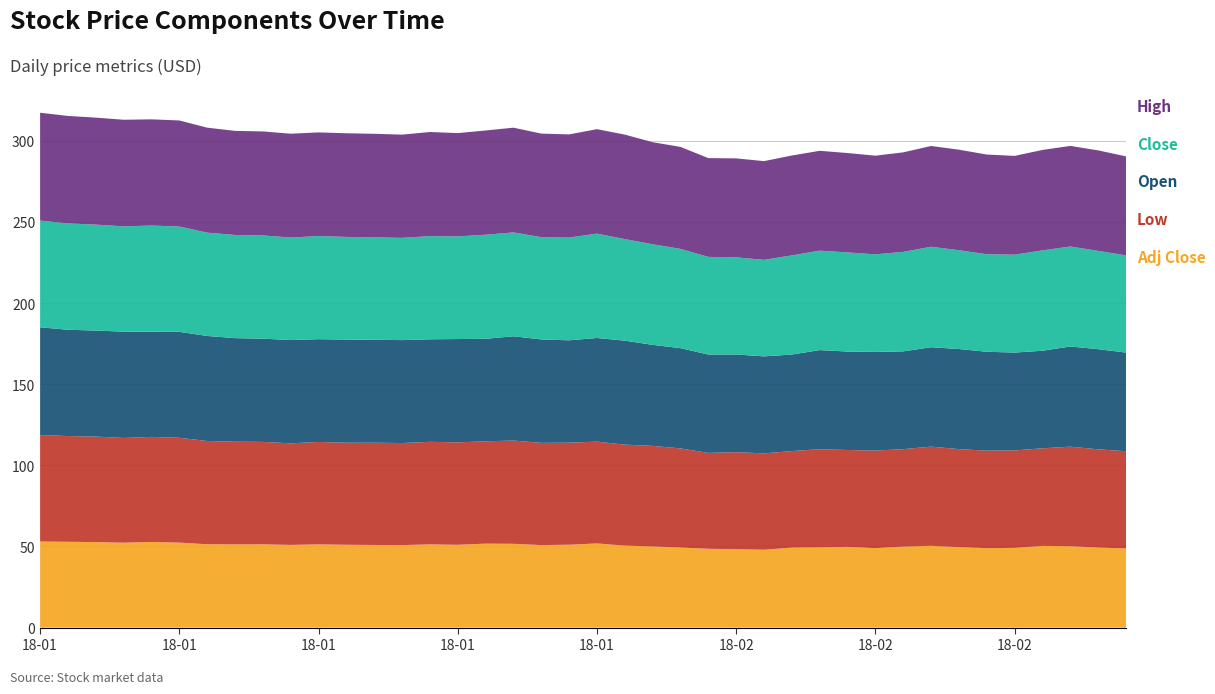

Reading left to right, what are all the values shown in this chart?

Adj Close: 2018-01-02=53.1	2018-01-03=52.9	2018-01-04=52.7	2018-01-05=52.3	2018-01-08=52.8	2018-01-09=52.4	2018-01-10=51.4	2018-01-11=51.3	2018-01-12=51.3	2018-01-16=51.0	2018-01-17=51.3	2018-01-18=51.0	2018-01-19=50.9	2018-01-22=50.8	2018-01-23=51.3	2018-01-24=51.0	2018-01-25=51.8	2018-01-26=51.6	2018-01-29=50.8	2018-01-30=51.1	2018-01-31=51.9	2018-02-01=50.5	2018-02-02=50.0	2018-02-05=49.4	2018-02-06=48.6	2018-02-07=48.3	2018-02-08=48.0	2018-02-09=49.3	2018-02-12=49.4	2018-02-13=49.8	2018-02-14=49.0	2018-02-15=49.9	2018-02-16=50.4	2018-02-20=49.6	2018-02-21=48.9	2018-02-22=49.1	2018-02-23=50.4	2018-02-26=50.2	2018-02-27=49.3	2018-02-28=48.8
Low: 2018-01-02=65.6	2018-01-03=65.2	2018-01-04=65.0	2018-01-05=64.5	2018-01-08=64.7	2018-01-09=64.6	2018-01-10=63.6	2018-01-11=63.3	2018-01-12=63.1	2018-01-16=62.6	2018-01-17=63.1	2018-01-18=62.9	2018-01-19=63.0	2018-01-22=62.9	2018-01-23=63.2	2018-01-24=63.1	2018-01-25=63.0	2018-01-26=63.6	2018-01-29=63.0	2018-01-30=62.9	2018-01-31=62.7	2018-02-01=62.2	2018-02-02=62.0	2018-02-05=61.1	2018-02-06=59.1	2018-02-07=59.8	2018-02-08=59.4	2018-02-09=59.5	2018-02-12=60.5	2018-02-13=59.7	2018-02-14=60.1	2018-02-15=60.0	2018-02-16=61.1	2018-02-20=60.4	2018-02-21=60.1	2018-02-22=60.1	2018-02-23=60.1	2018-02-26=61.3	2018-02-27=60.5	2018-02-28=59.9
Open: 2018-01-02=66.4	2018-01-03=65.5	2018-01-04=65.3	2018-01-05=65.5	2018-01-08=64.8	2018-01-09=65.3	2018-01-10=64.7	2018-01-11=63.8	2018-01-12=63.6	2018-01-16=63.7	2018-01-17=63.4	2018-01-18=63.5	2018-01-19=63.4	2018-01-22=63.4	2018-01-23=63.2	2018-01-24=63.7	2018-01-25=63.2	2018-01-26=64.3	2018-01-29=63.8	2018-01-30=63.1	2018-01-31=63.9	2018-02-01=64.1	2018-02-02=62.3	2018-02-05=61.8	2018-02-06=60.6	2018-02-07=60.2	2018-02-08=59.8	2018-02-09=59.5	2018-02-12=61.1	2018-02-13=60.7	2018-02-14=60.8	2018-02-15=60.3	2018-02-16=61.3	2018-02-20=61.7	2018-02-21=60.9	2018-02-22=60.3	2018-02-23=60.1	2018-02-26=61.8	2018-02-27=61.7	2018-02-28=60.8
Close: 2018-01-02=65.8	2018-01-03=65.5	2018-01-04=65.3	2018-01-05=64.9	2018-01-08=65.4	2018-01-09=64.9	2018-01-10=63.7	2018-01-11=63.6	2018-01-12=63.6	2018-01-16=63.1	2018-01-17=63.6	2018-01-18=63.3	2018-01-19=63.1	2018-01-22=63.0	2018-01-23=63.6	2018-01-24=63.2	2018-01-25=64.1	2018-01-26=64.0	2018-01-29=63.0	2018-01-30=63.3	2018-01-31=64.3	2018-02-01=62.6	2018-02-02=62.0	2018-02-05=61.2	2018-02-06=60.2	2018-02-07=59.9	2018-02-08=59.5	2018-02-09=61.1	2018-02-12=61.3	2018-02-13=61.1	2018-02-14=60.1	2018-02-15=61.3	2018-02-16=61.9	2018-02-20=60.9	2018-02-21=60.1	2018-02-22=60.3	2018-02-23=61.9	2018-02-26=61.6	2018-02-27=60.6	2018-02-28=59.9
High: 2018-01-02=66.5	2018-01-03=66.2	2018-01-04=65.9	2018-01-05=65.7	2018-01-08=65.5	2018-01-09=65.3	2018-01-10=64.7	2018-01-11=64.1	2018-01-12=64.1	2018-01-16=64.0	2018-01-17=63.9	2018-01-18=63.9	2018-01-19=63.8	2018-01-22=63.6	2018-01-23=64.2	2018-01-24=63.7	2018-01-25=64.2	2018-01-26=64.5	2018-01-29=63.8	2018-01-30=63.6	2018-01-31=64.4	2018-02-01=64.4	2018-02-02=62.9	2018-02-05=62.9	2018-02-06=60.9	2018-02-07=61.0	2018-02-08=60.8	2018-02-09=61.6	2018-02-12=61.5	2018-02-13=61.2	2018-02-14=60.8	2018-02-15=61.3	2018-02-16=62.1	2018-02-20=62.0	2018-02-21=61.4	2018-02-22=60.9	2018-02-23=61.9	2018-02-26=62.0	2018-02-27=61.9	2018-02-28=61.0